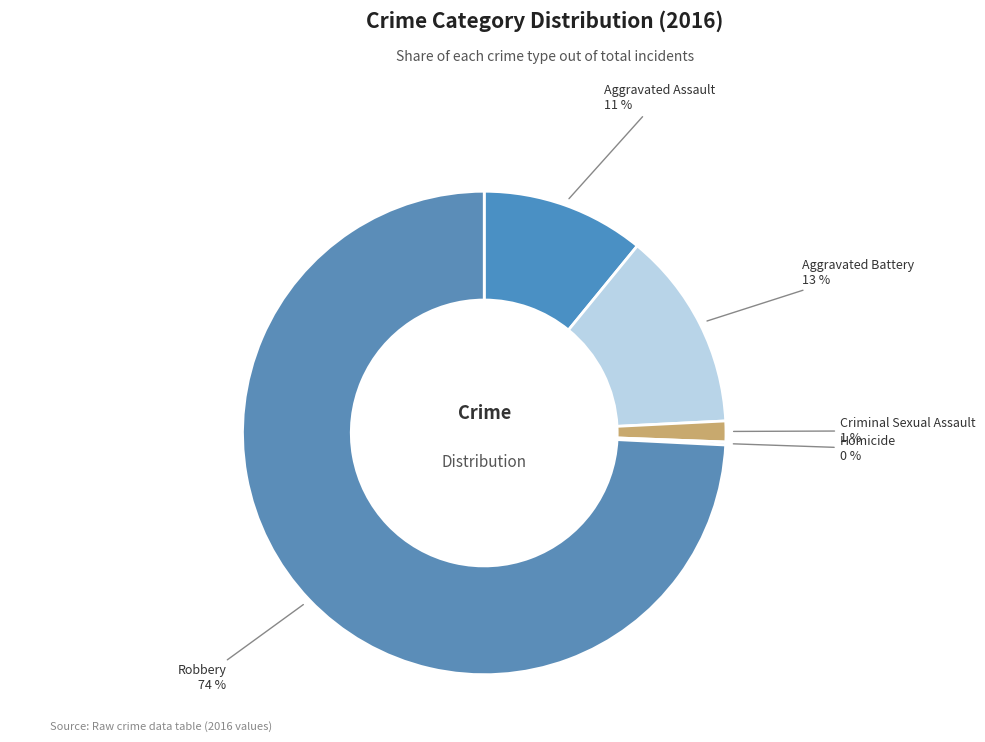

How many segments does this pie chart have?

5